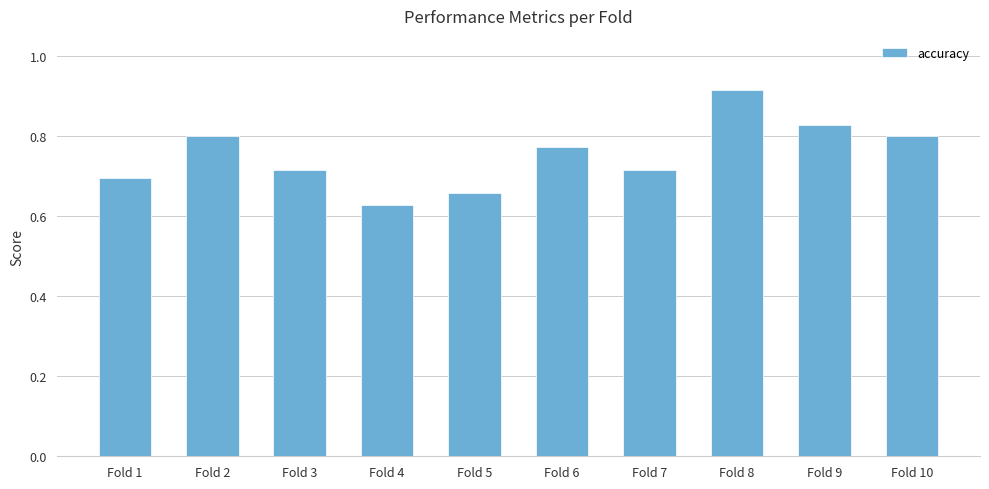

The value at Fold 6 is 1.1. True or false?

False